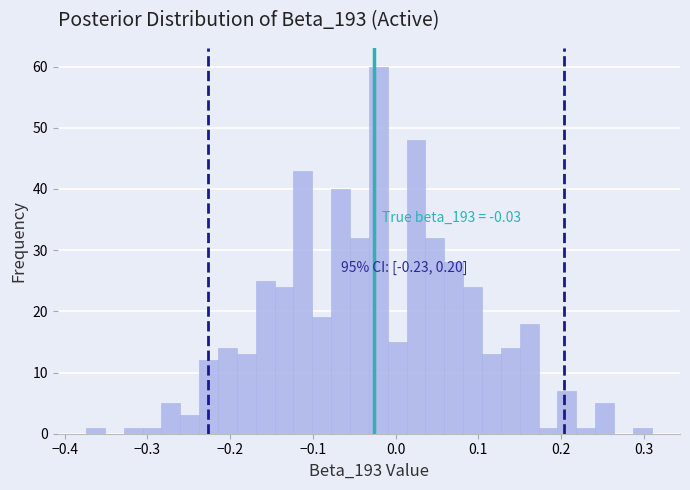

Read against the x-axis, roughly where is the centre of the tallest bar?

-0.02